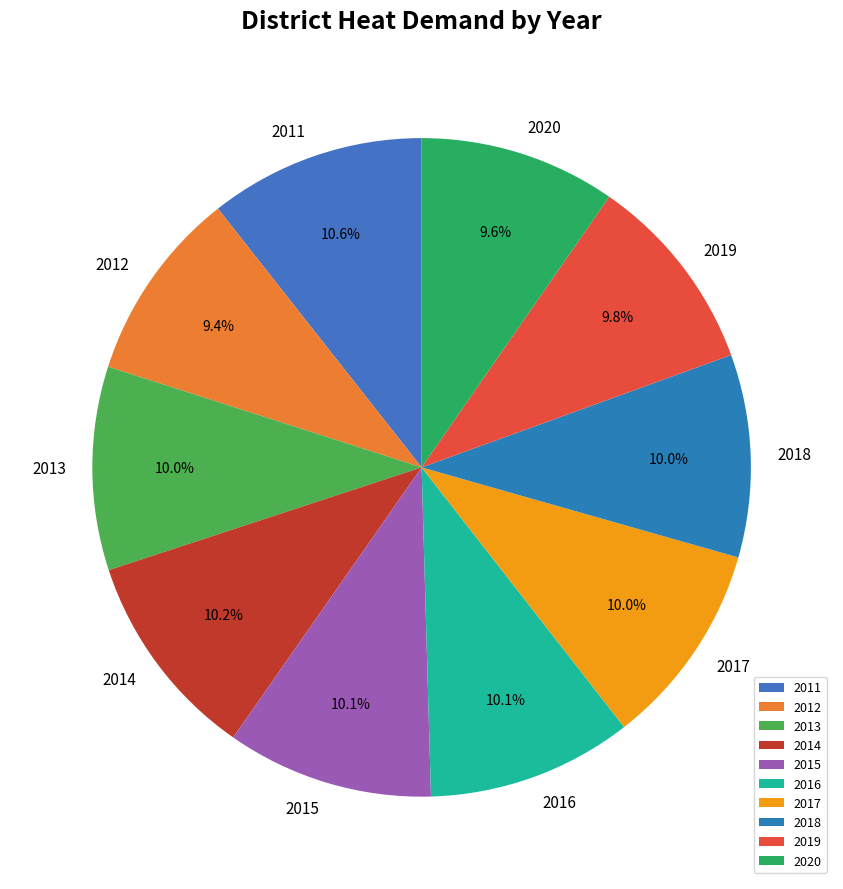

How much of the chart is everything except 2019?

90.2%